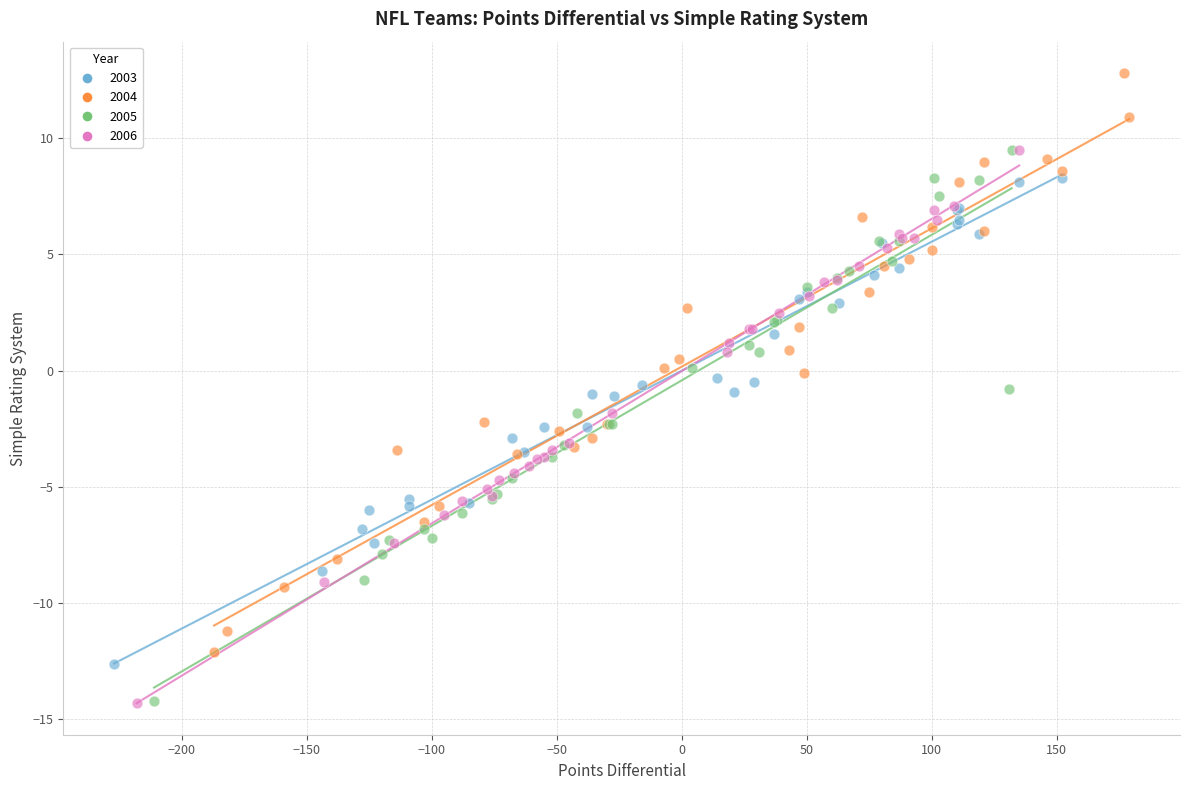

Which series contains the highest Y value?

2004